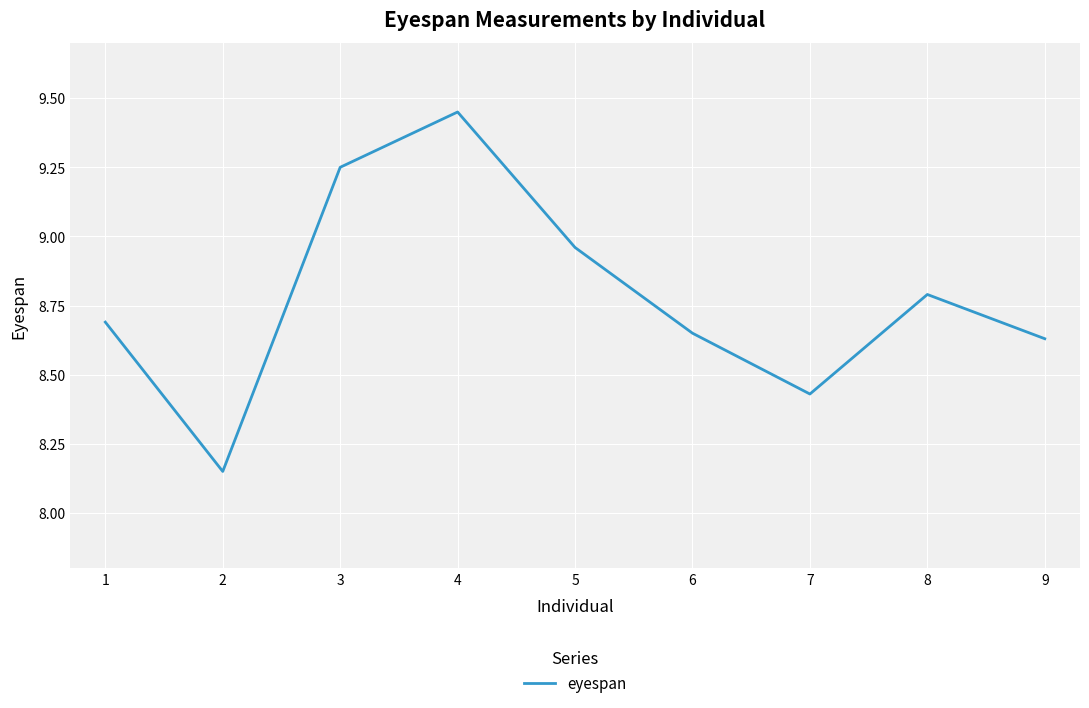

What is the difference between the values at 9 and 3?

0.6